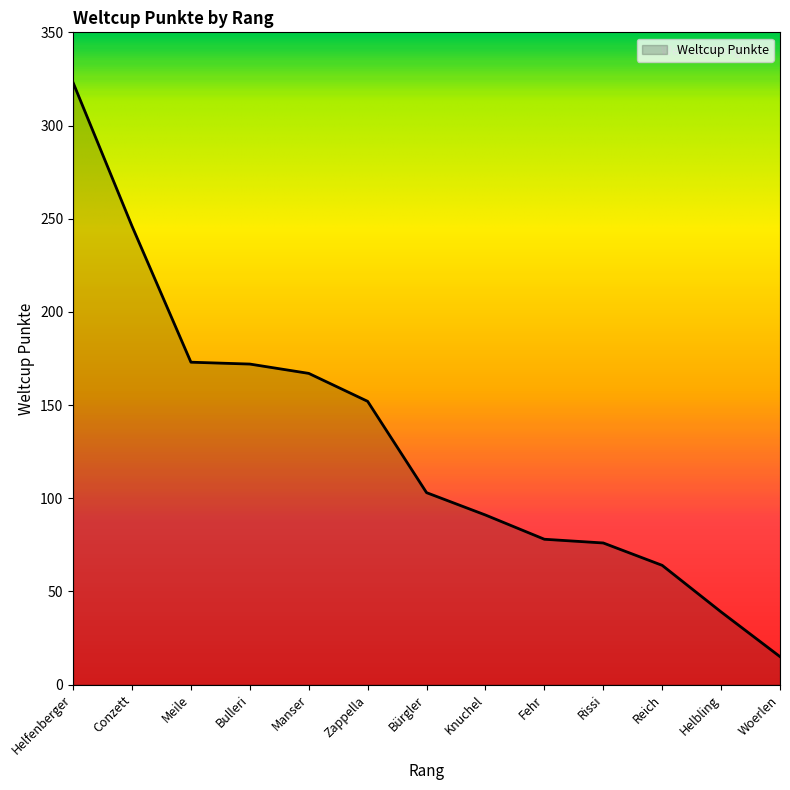

True or false: the data shows 120 at Fehr.

False